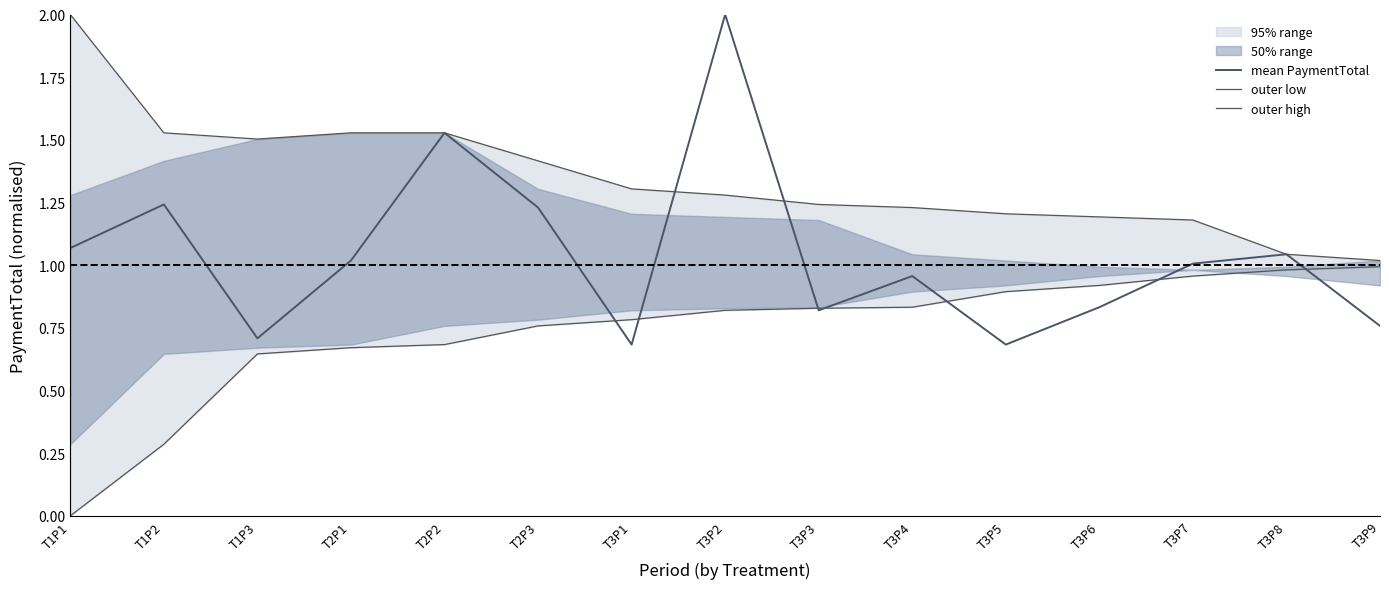

List the series in order of their peak value, lowest first.

outer low, mean PaymentTotal, outer high